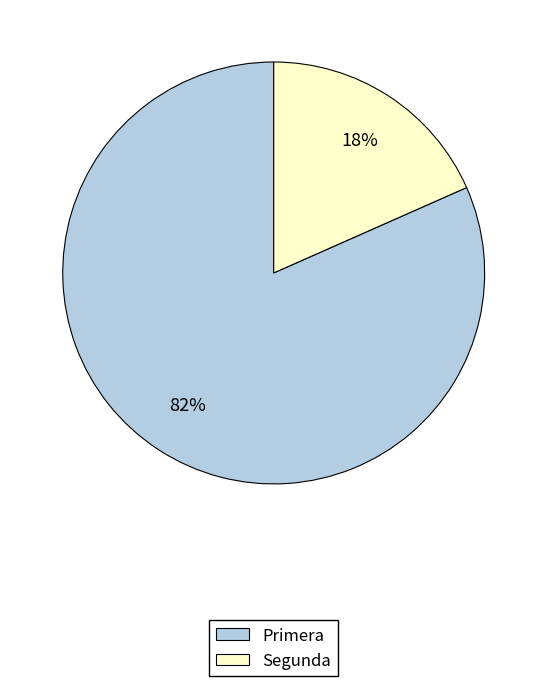

To the nearest percent, what is the average slice percentage?

50%